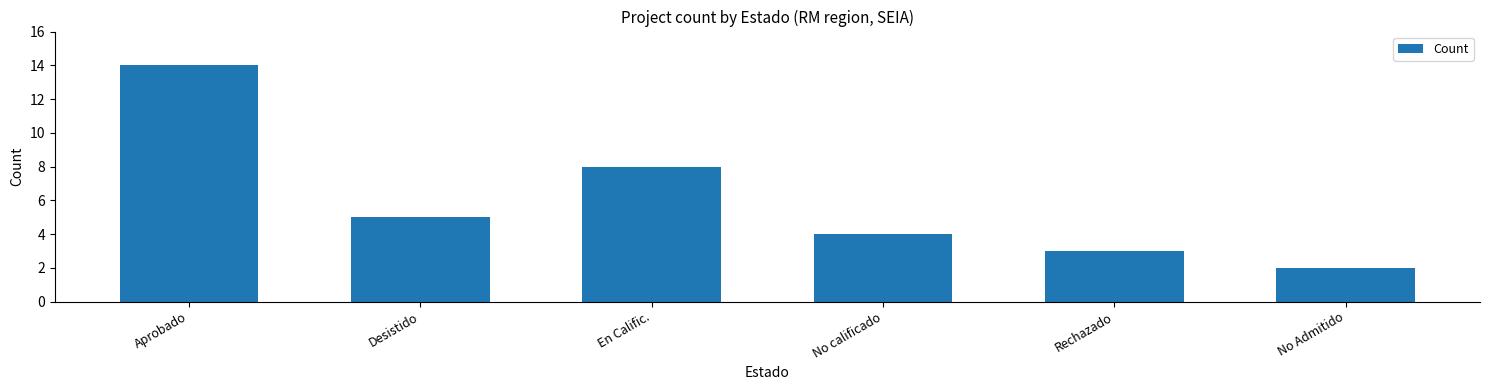

List the labels in order of value, smallest first.

No Admitido, Rechazado, No calificado, Desistido, En Calific., Aprobado